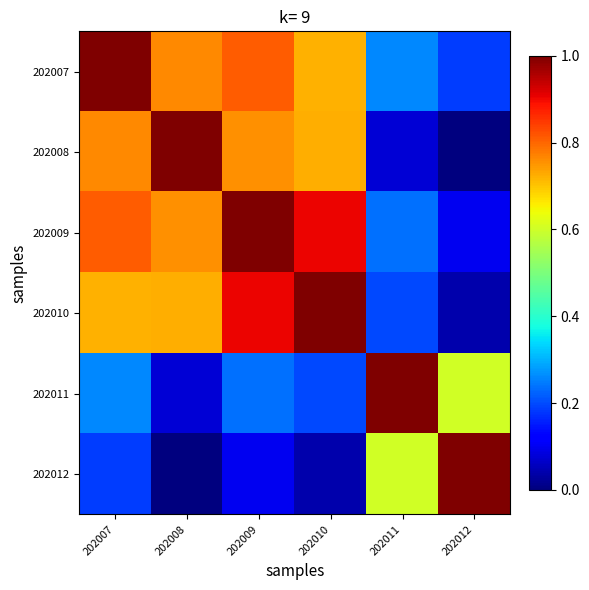

Between 202008 and 202011, which series saw the biggest shift?

202008